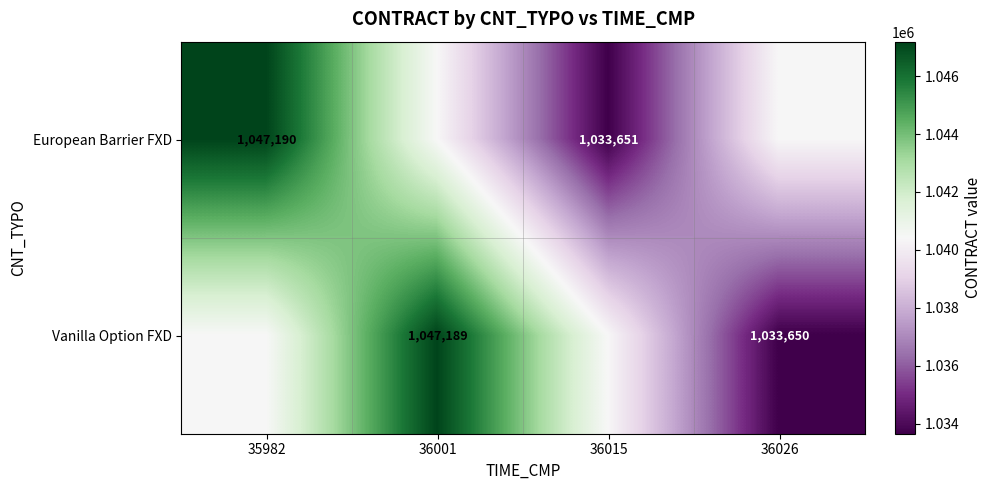

True or false: Vanilla Option FXD has a value of 1033650 at 36026.

True